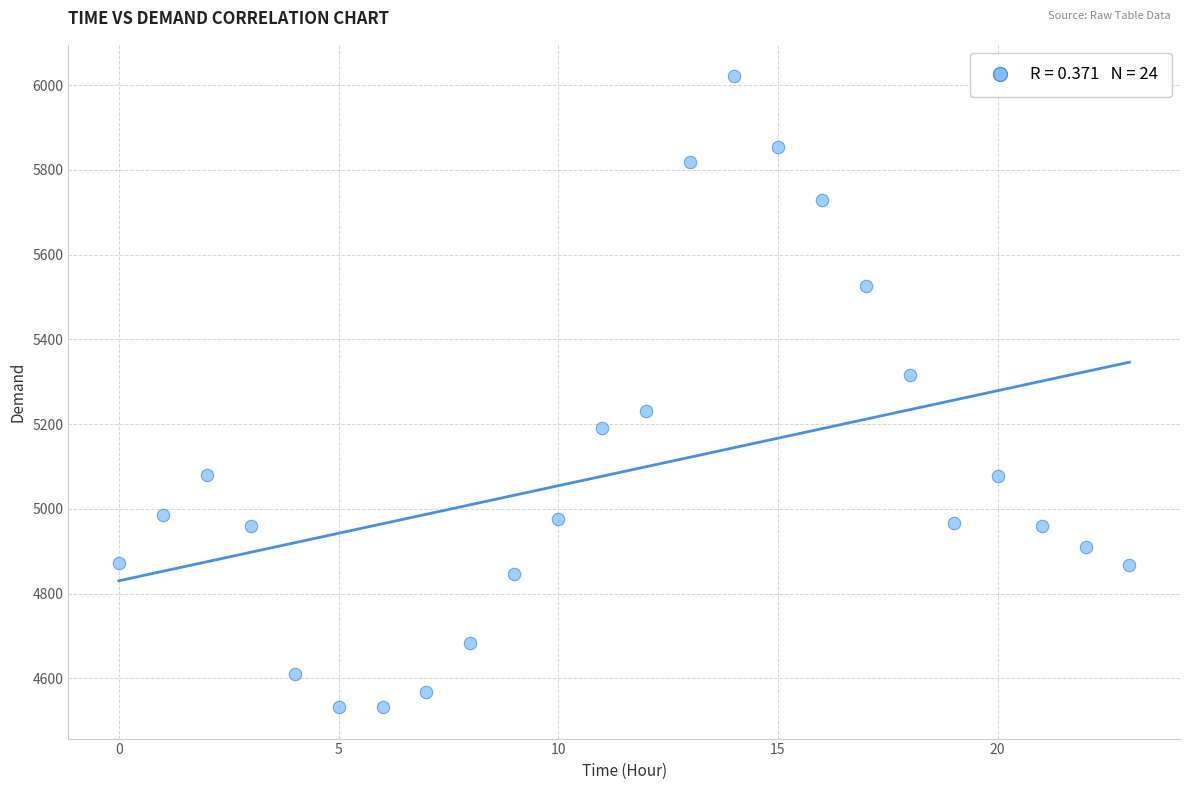

What is the range of Y values (max minus min)?

1489